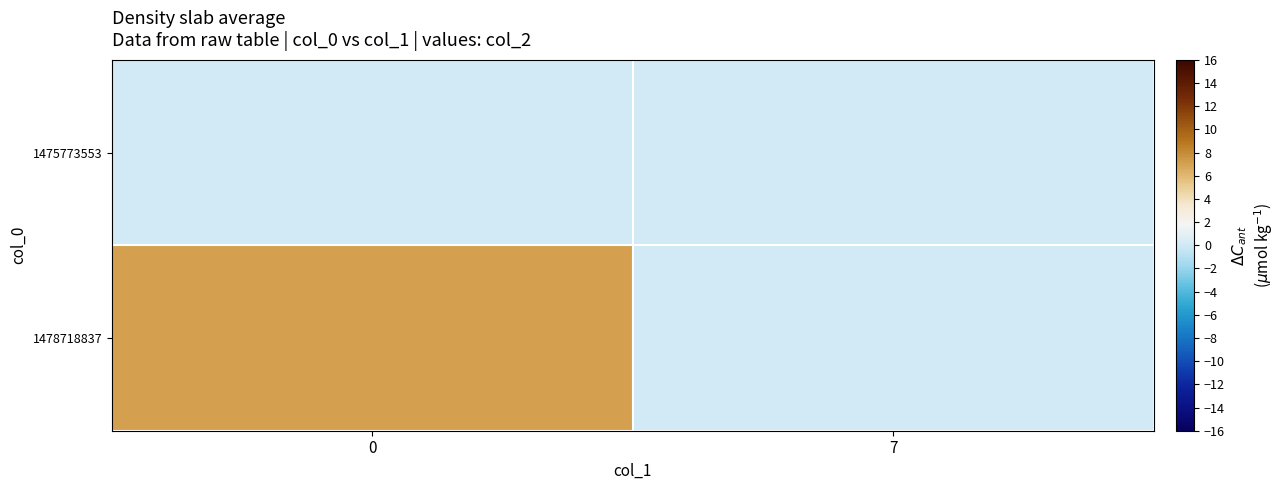

Reading right to left, transcribe all the data shown in this chart.

1475773553: 7=0	0=0
1478718837: 7=0	0=7